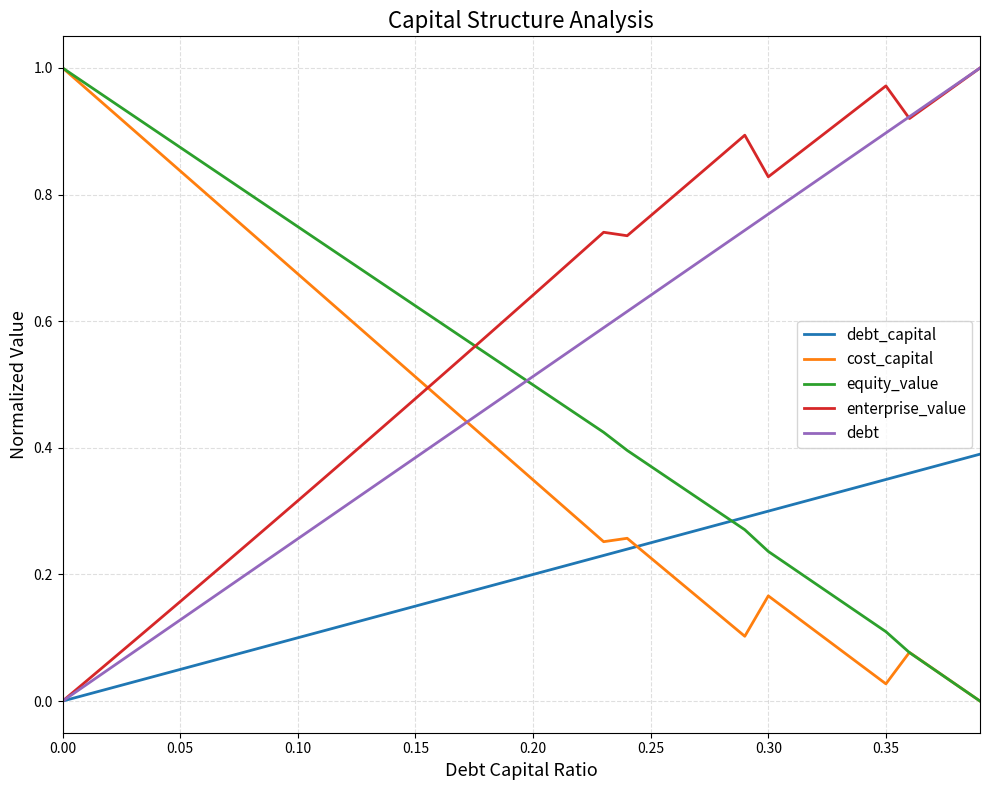

Which series has the largest total across all categories?

enterprise_value